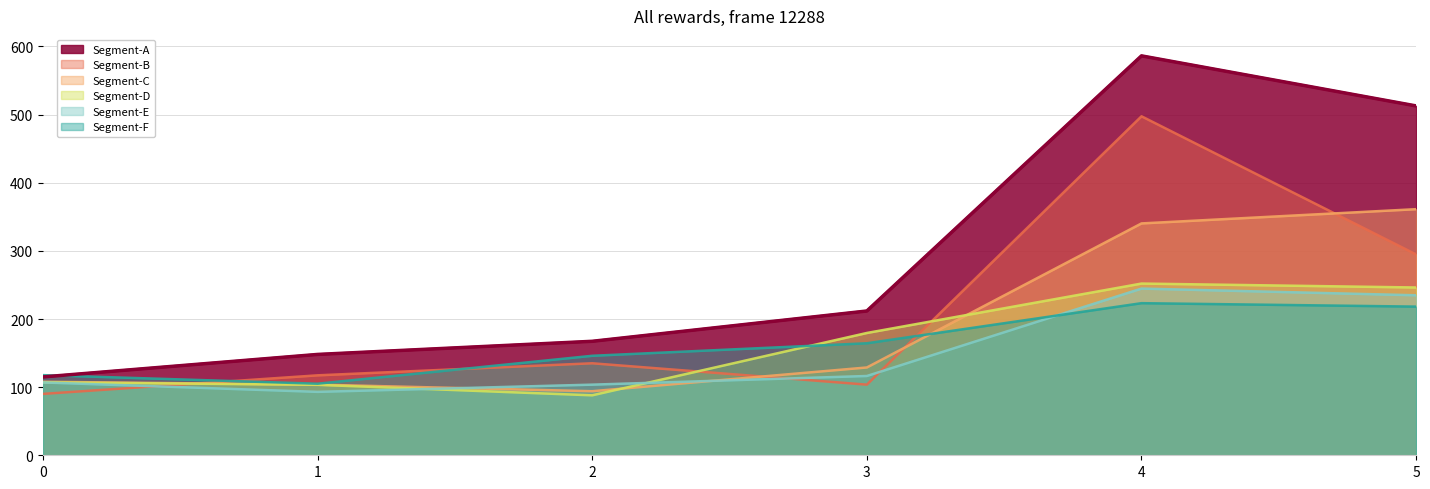

What is the difference between the Segment-E values at 2 and 3?

12.7